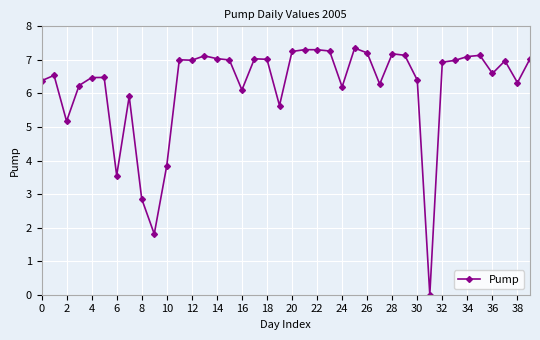

How many data points are less than 6?

8